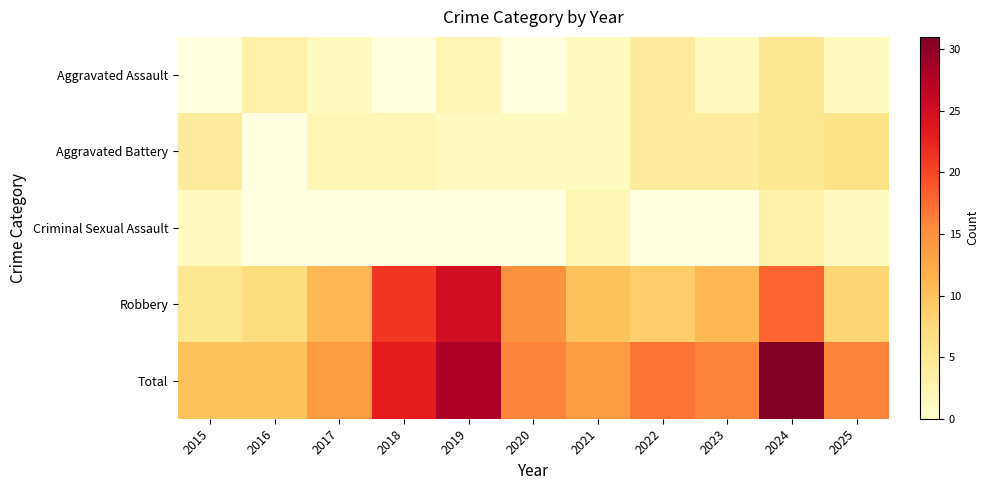

Which series has the widest spread of values?

Total